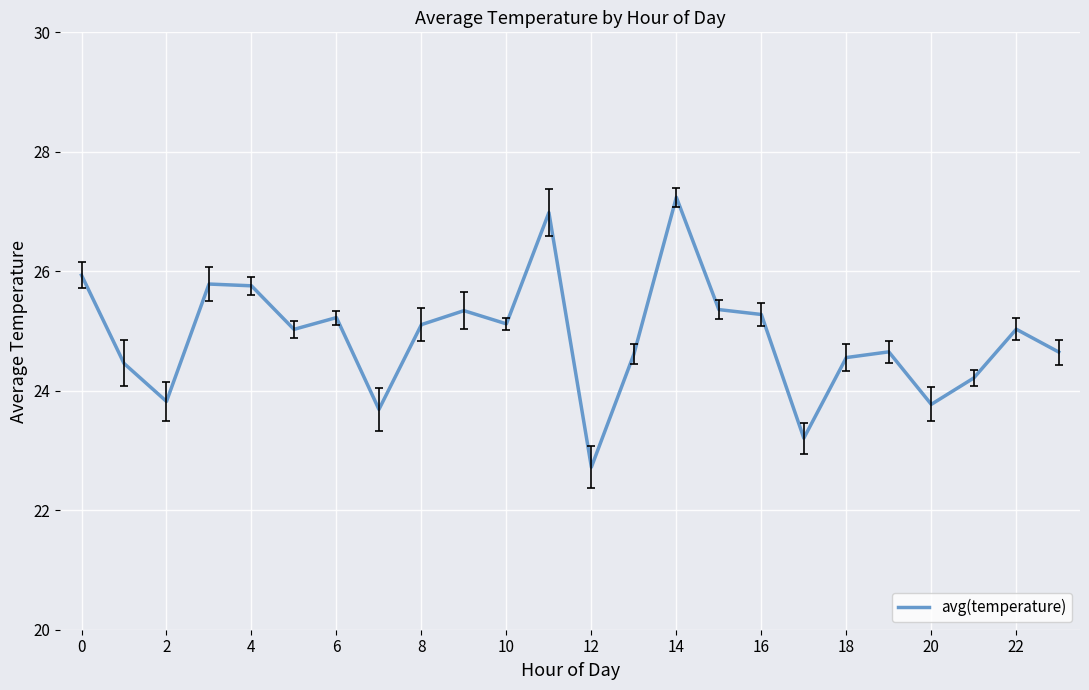

What is the minimum value shown in the chart?

22.7